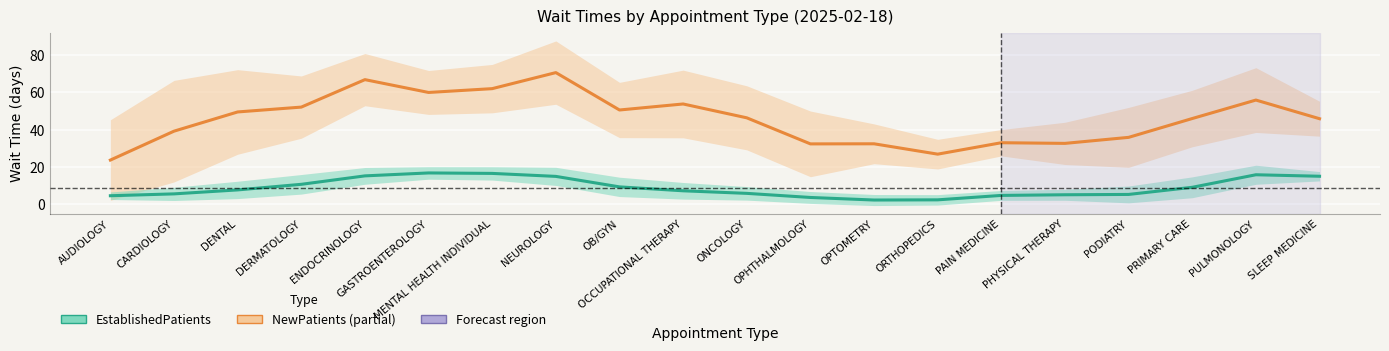

What is the sum of the EstablishedPatients values at PHYSICAL THERAPY and MENTAL HEALTH INDIVIDUAL?

21.6